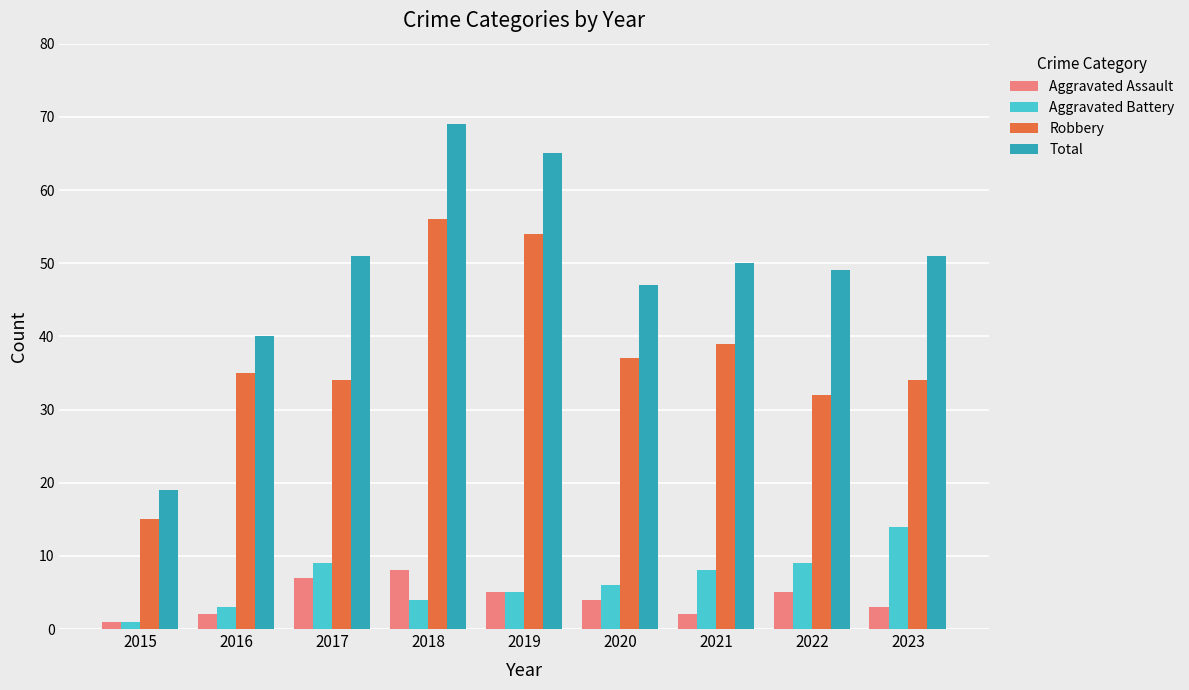

Which series has the largest total across all categories?

Total